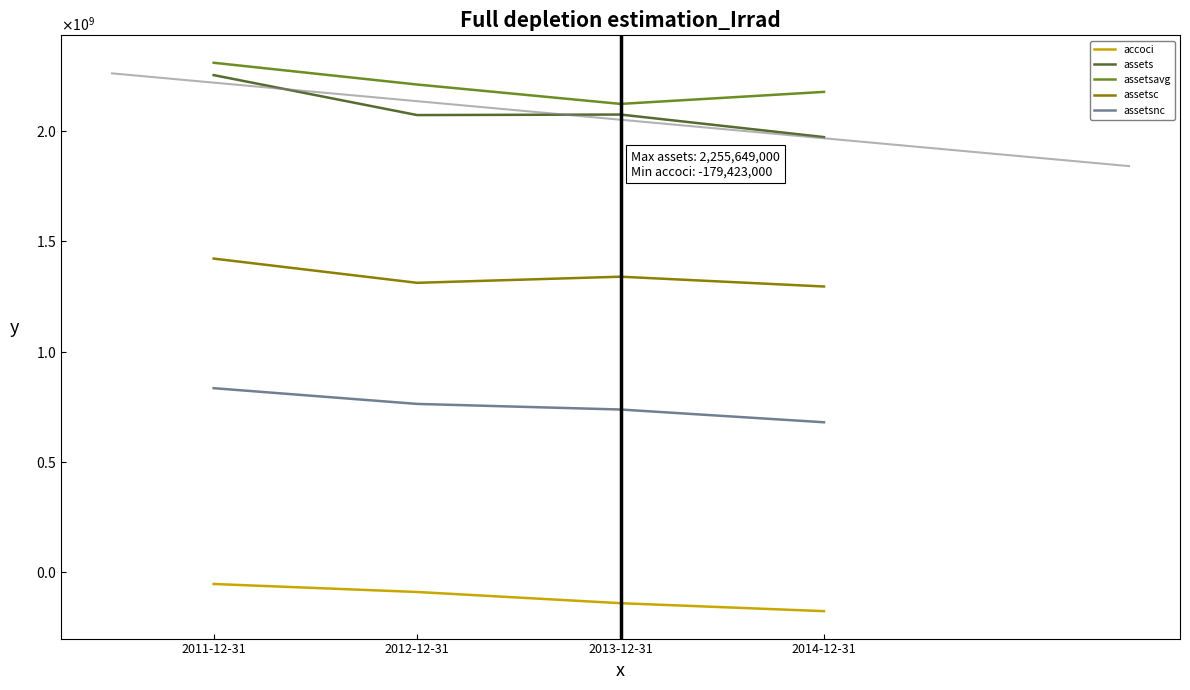

What is the value of the assetsnc point at the 3rd from the left?

736570000